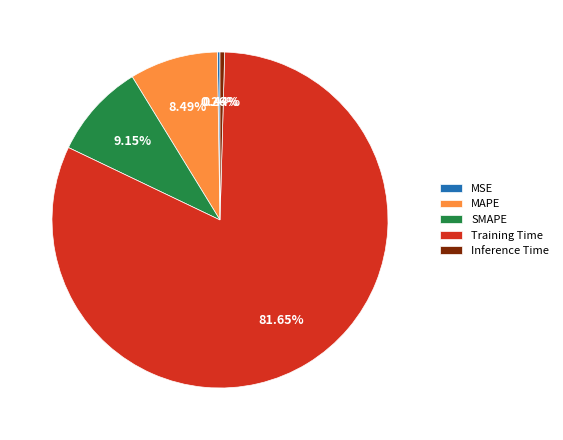

Is there any slice that represents more than half of the pie?

Yes